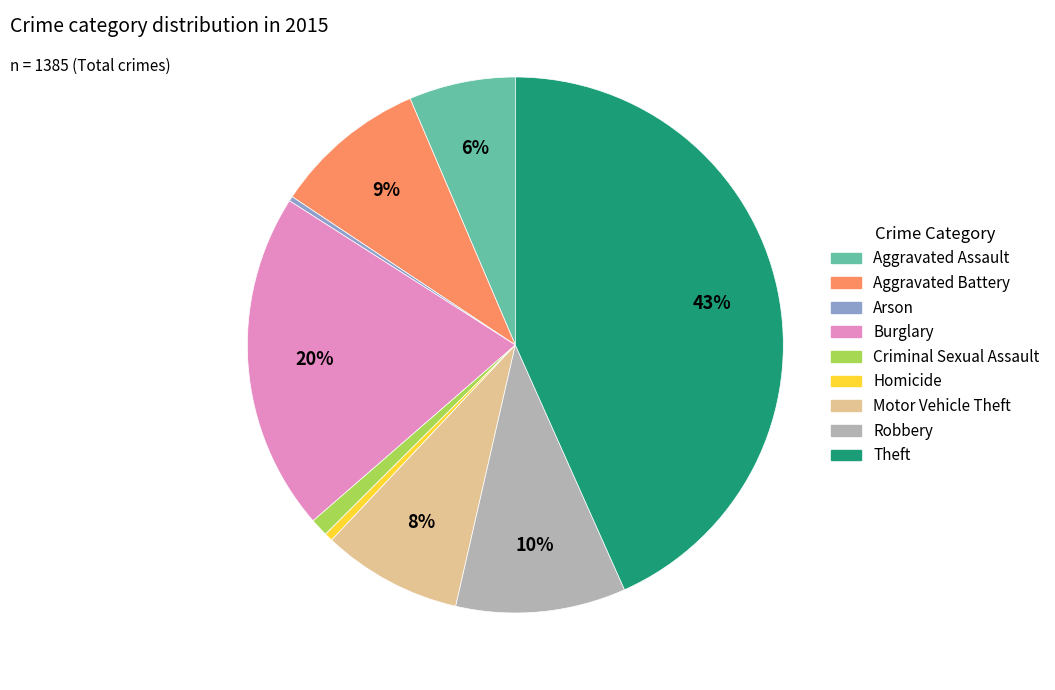

Do Homicide and Theft together represent more than half of the pie?

No